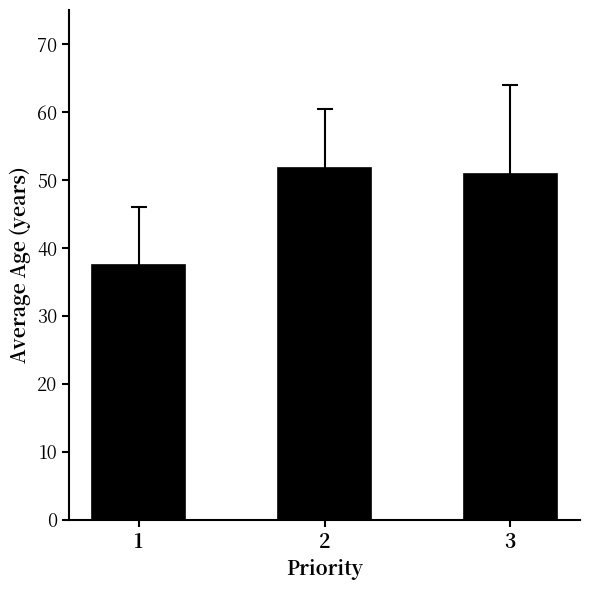

Read the value at 2.

51.7